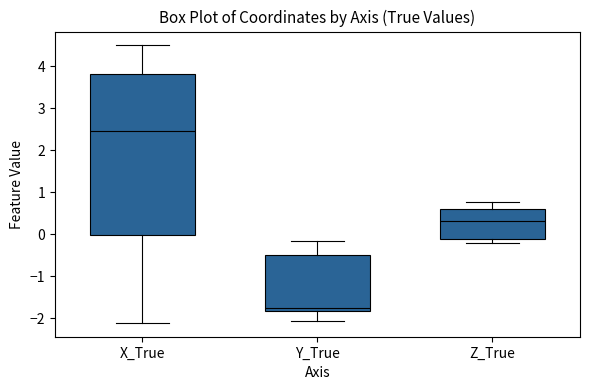

Reading left to right, read every box against the y-axis: the position of its median line, the range the box covers, and the ends of its whiskers. The values are not printed on the chart, so give them approximately, as read against the axis.

X_True: median 2.5, box 0.0 to 3.8, whiskers -2.1 to 4.5
Y_True: median -1.7, box -1.8 to -0.5, whiskers -2.1 to -0.2
Z_True: median 0.3, box -0.1 to 0.6, whiskers -0.2 to 0.8